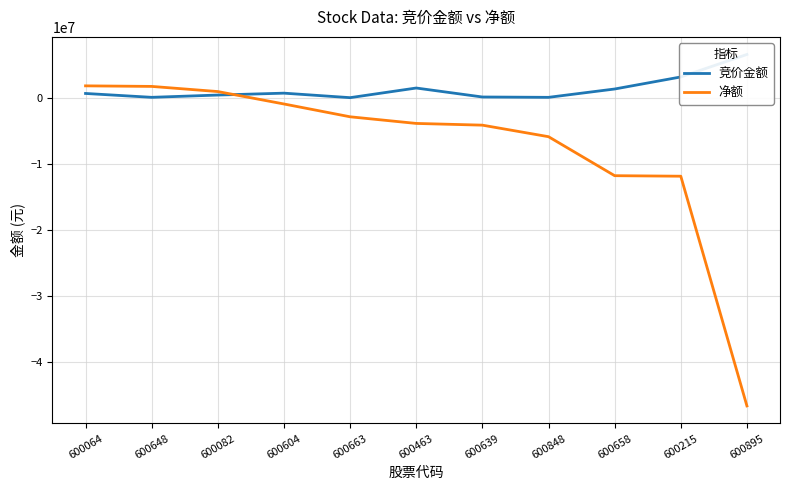

Which series has the largest range (max minus min)?

净额